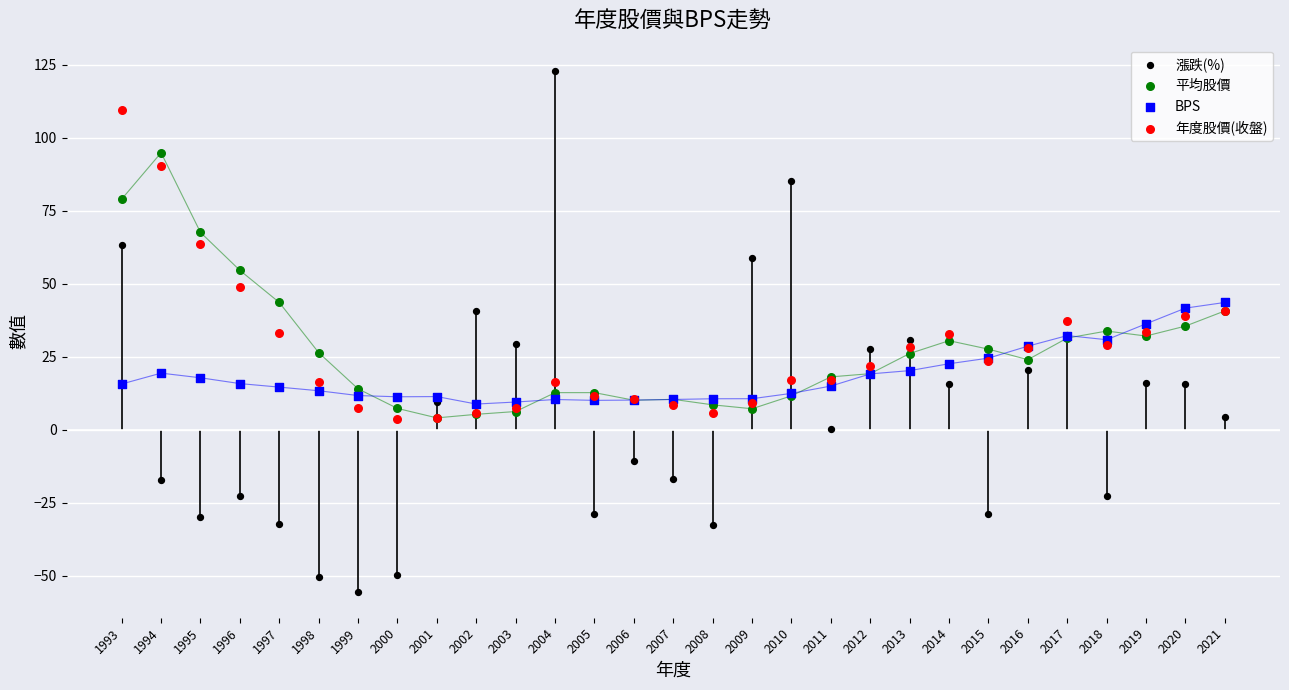

Which series contains the lowest Y value?

漲跌(%)